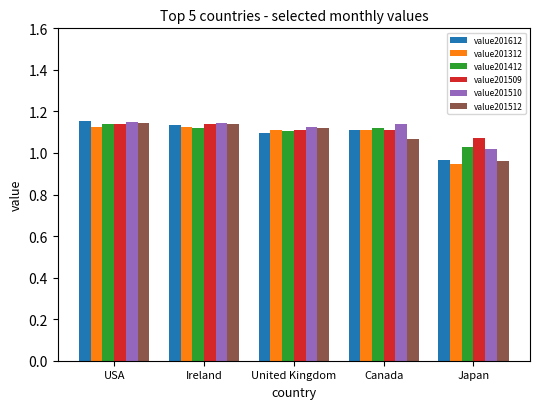

What is the total value across all series at Canada?

6.7